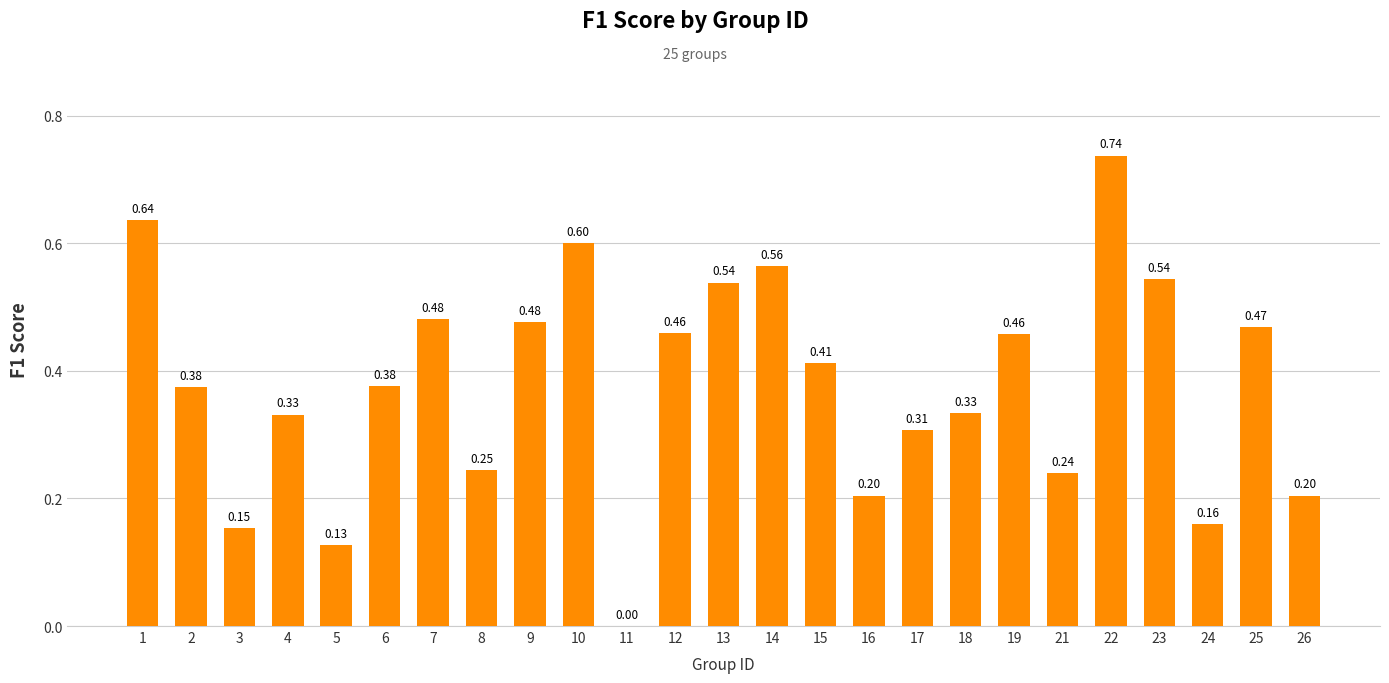

Which has a higher value, 15 or 25?

25